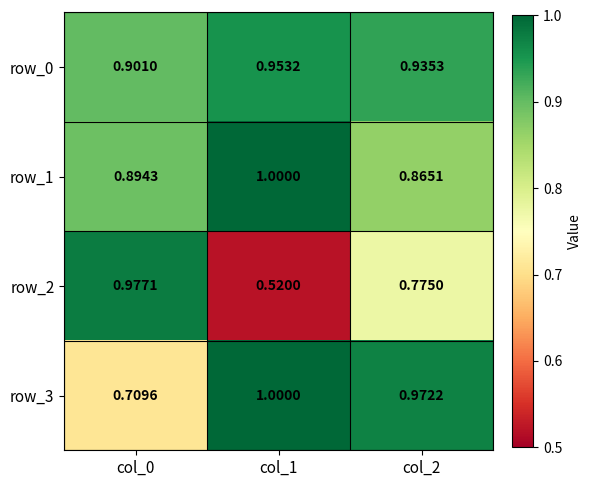

Is the value of row_3 at col_1 greater than the value of row_2 at col_0?

Yes